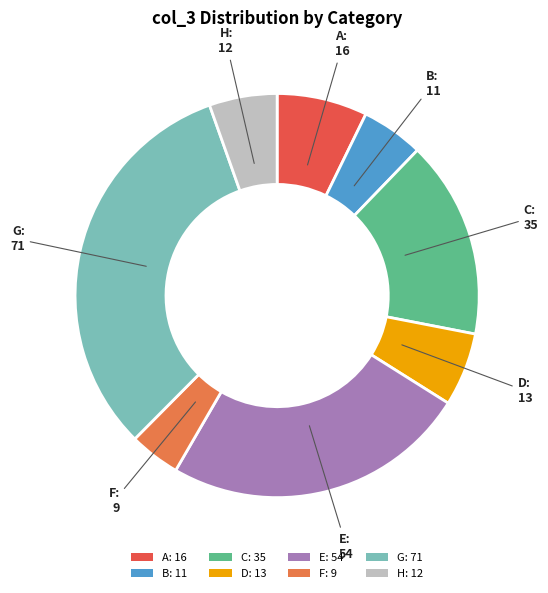

Does D account for over 50% of the chart?

No